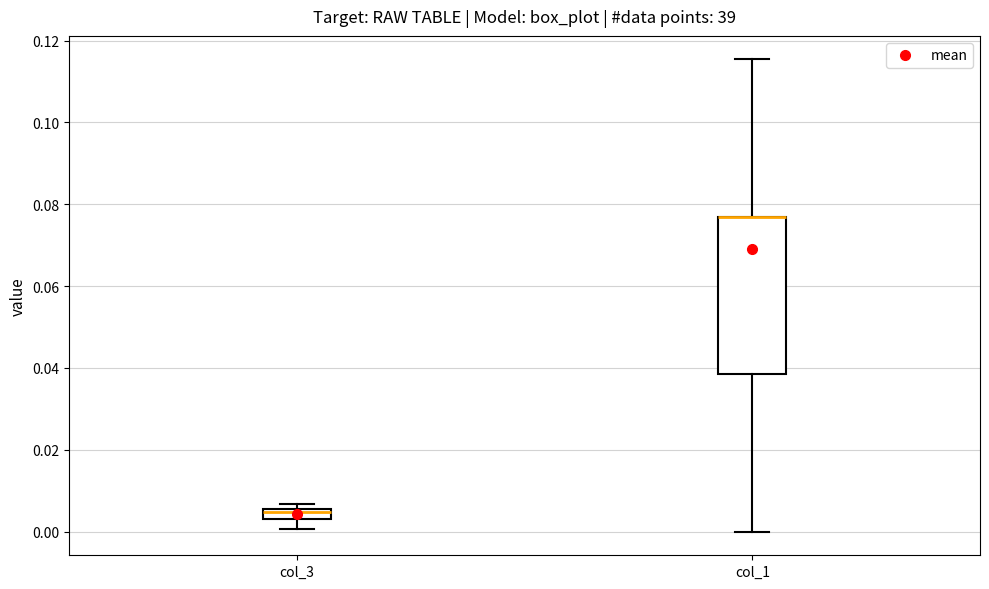

Where does the upper whisker of the box for col_1 end on the y-axis? The values are not printed on the chart, so give them approximately, as read against the axis.

0.116